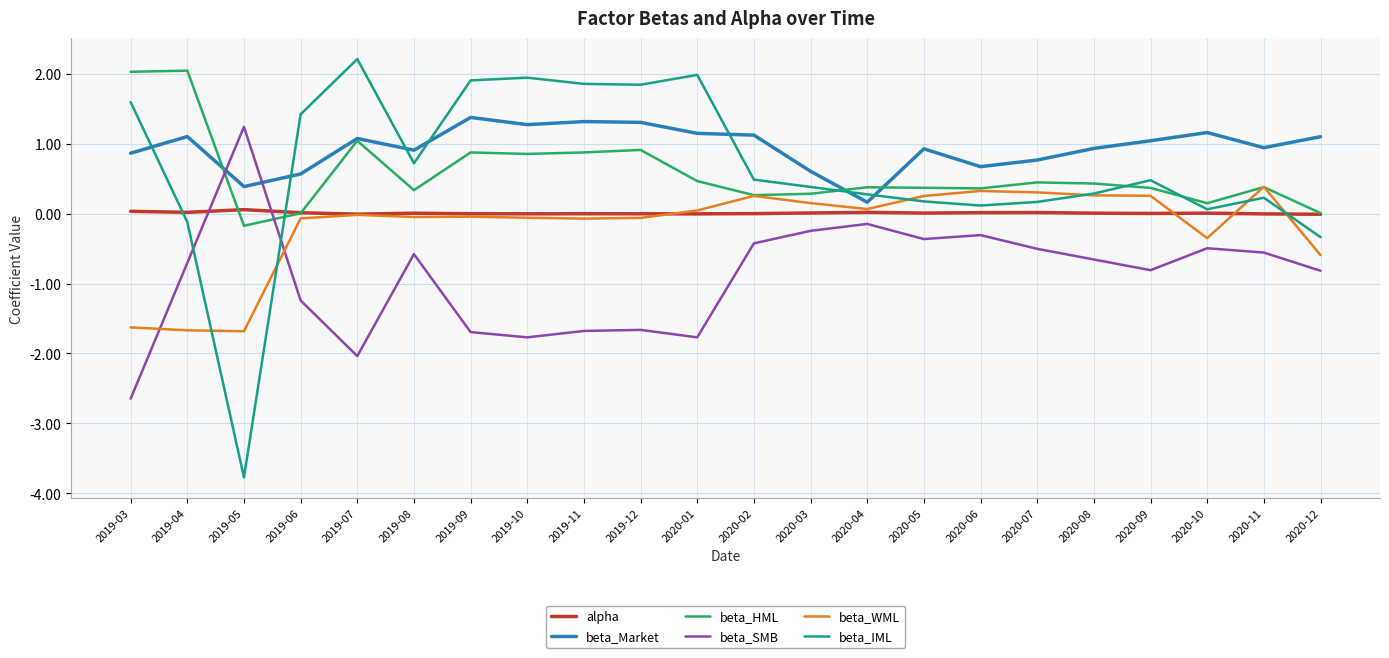

True or false: beta_Market has a value of 0.8 at 2020-07.

True